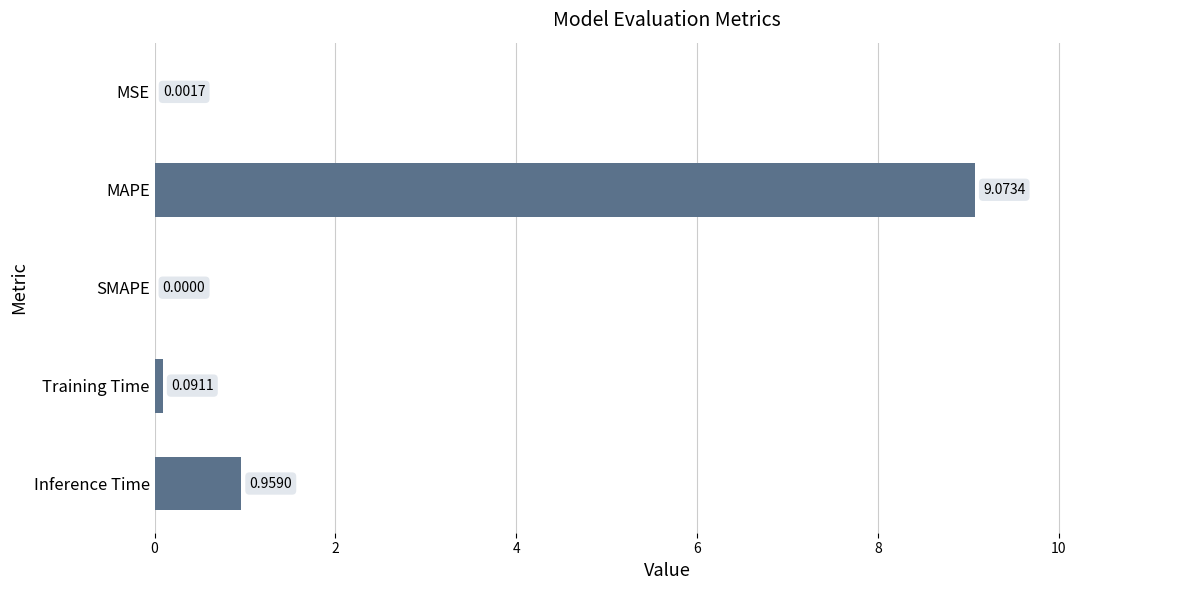

Which category has the highest value across all series?

MAPE